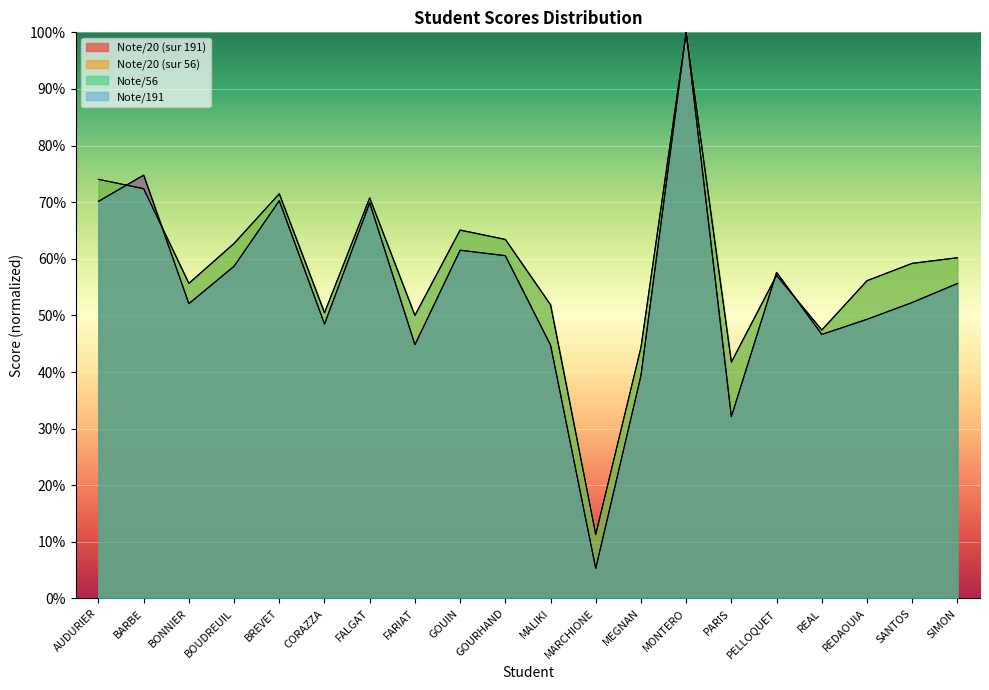

How many values in the Note/20 (sur 56) series are below 59?

10